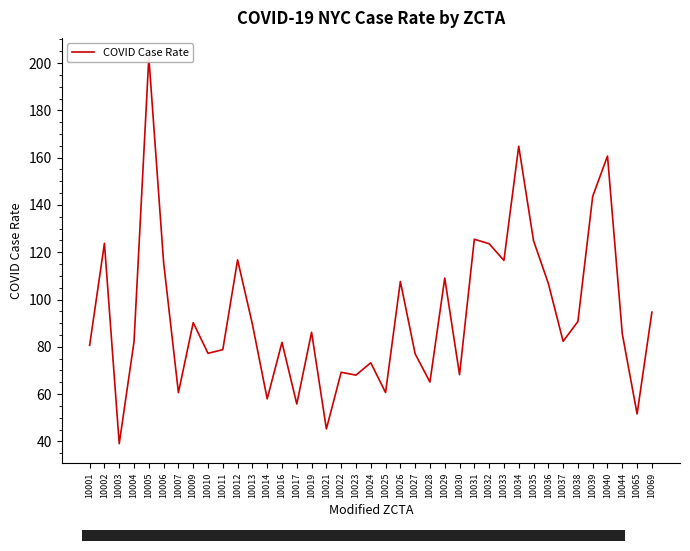

Reading left to right, what are all the values shown in this chart?

80.6	123.8	39.0	82.2	202.5	115.7	60.6	90.2	77.2	78.8	116.8	89.6	58.0	81.9	55.8	86.1	45.3	69.2	68.0	73.2	60.6	107.6	77.0	65.1	109.1	68.2	125.5	123.6	116.5	164.8	124.9	106.8	82.3	90.7	143.6	160.7	85.5	51.6	94.7